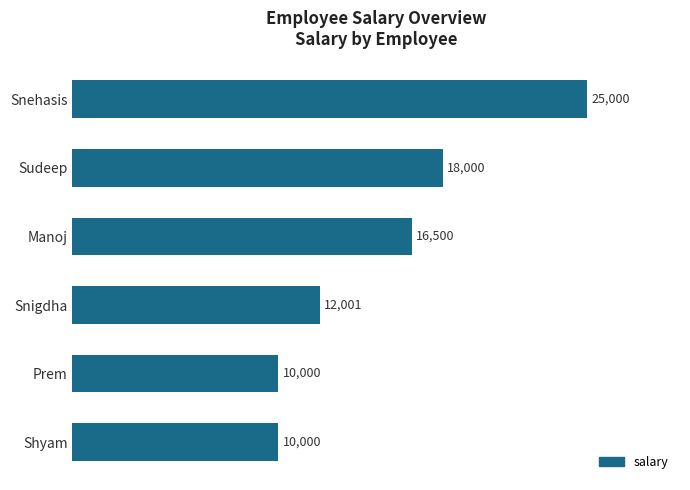

Does the chart contain any negative values?

No